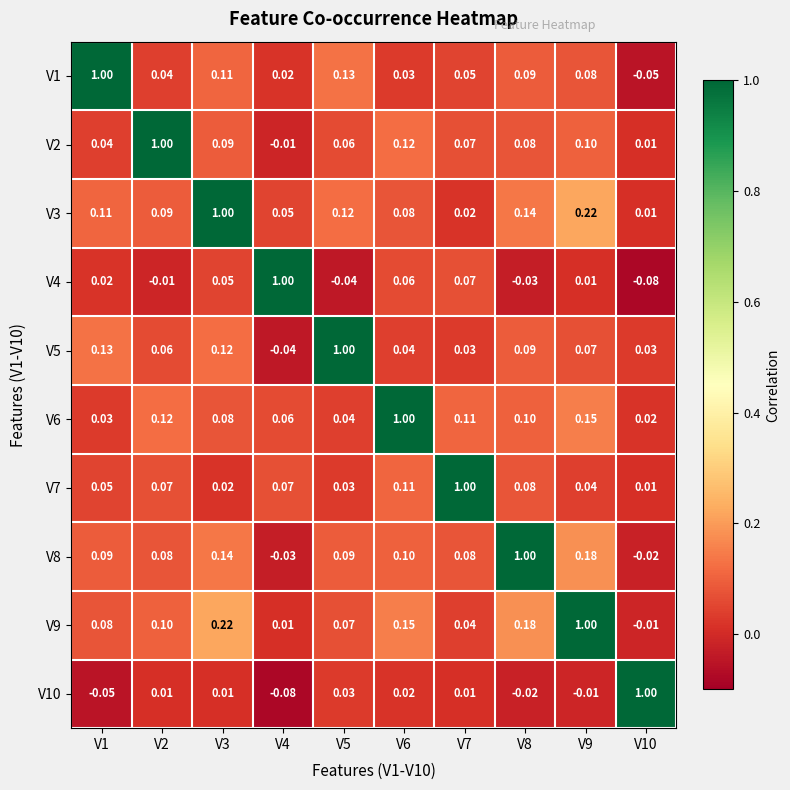

Count the number of categories in the chart.

10